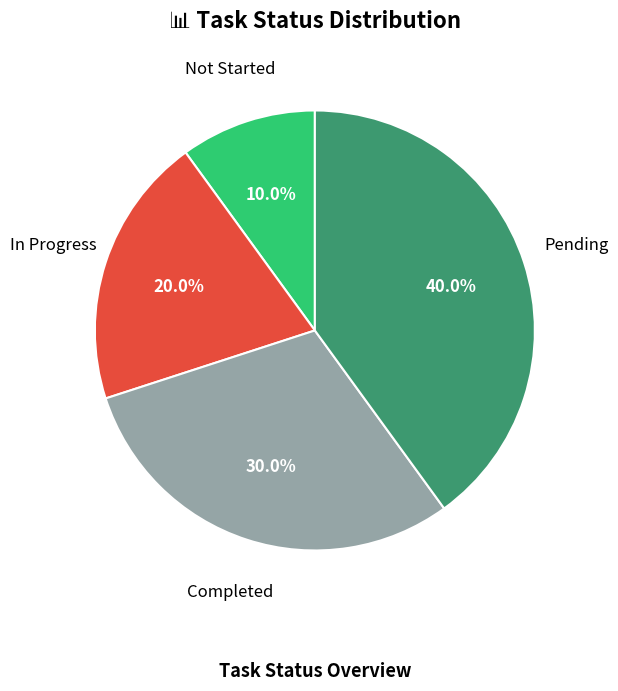

What portion of the pie excludes Pending?

60.0%